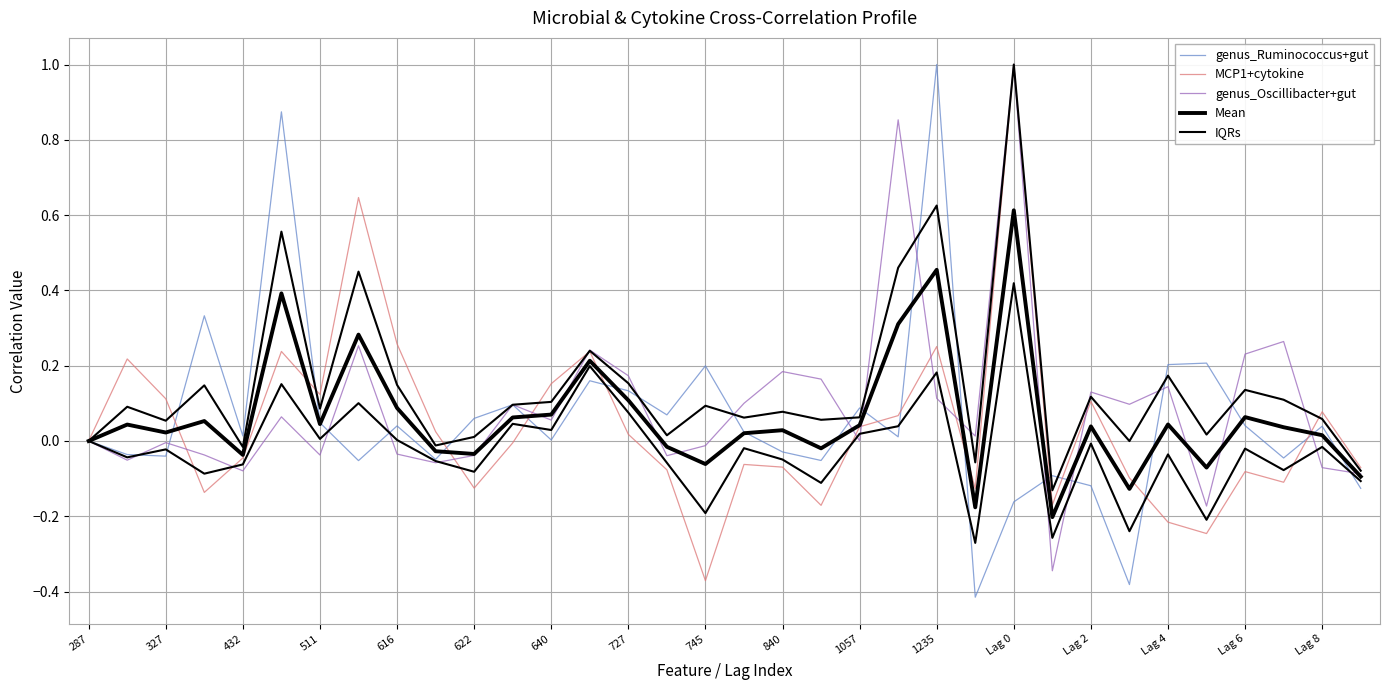

What is the label of the 26th point from the left?

25